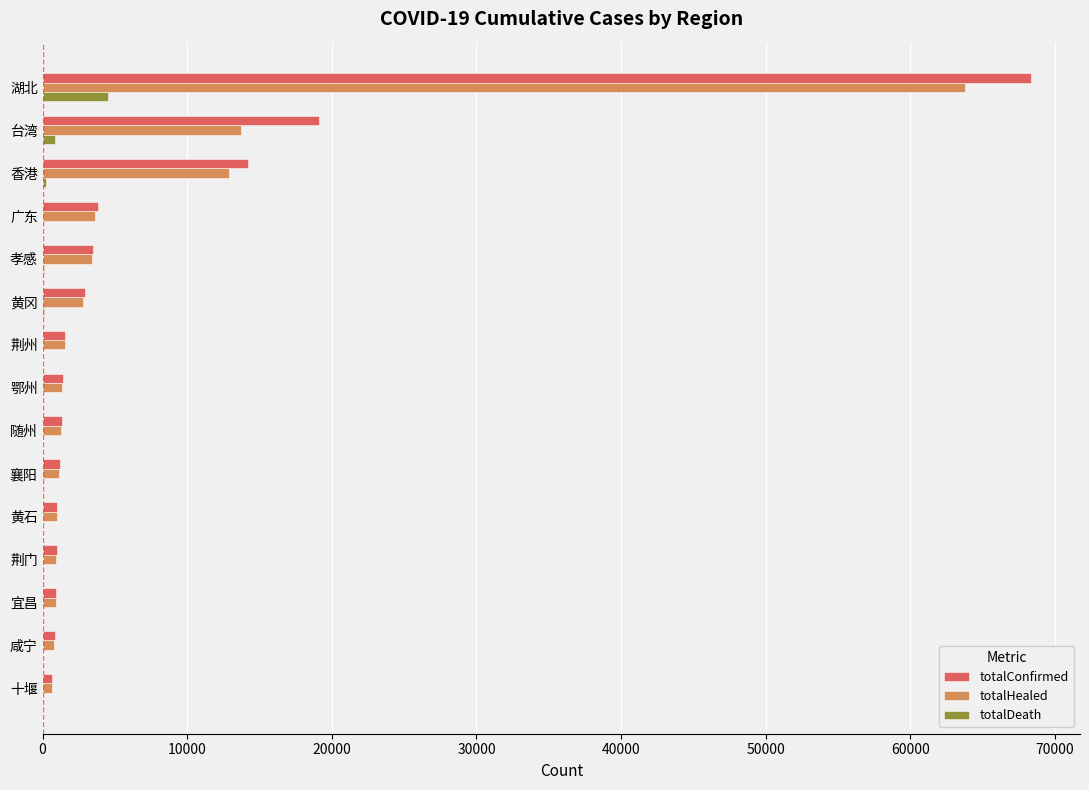

Which series changed the most between 香港 and 鄂州?

totalConfirmed